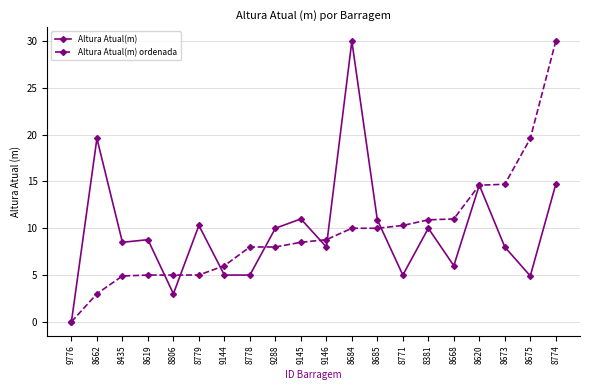

Is the value of Altura Atual(m) ordenada at 9776 greater than the value of Altura Atual(m) at 8668?

No